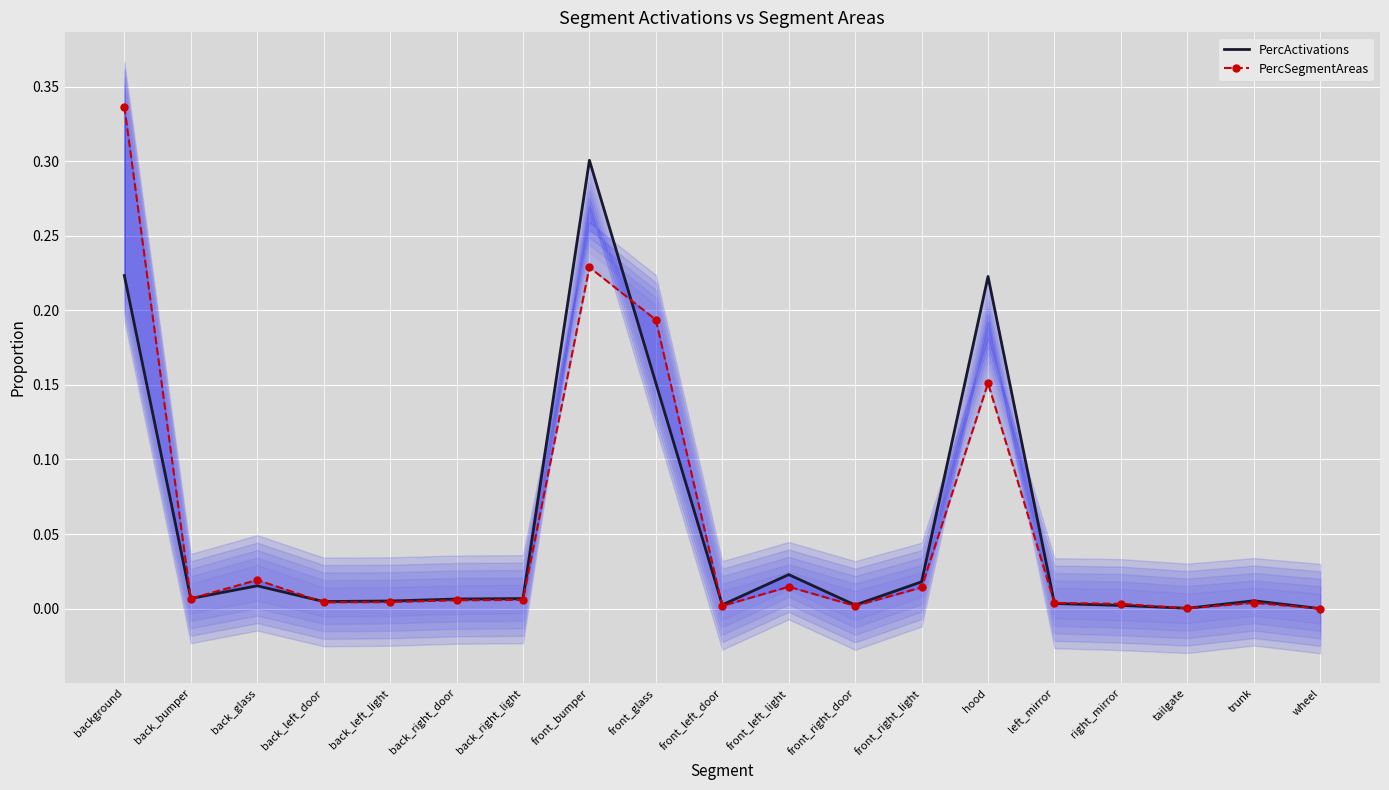

What is the label of the 9th point from the right?

front_left_light